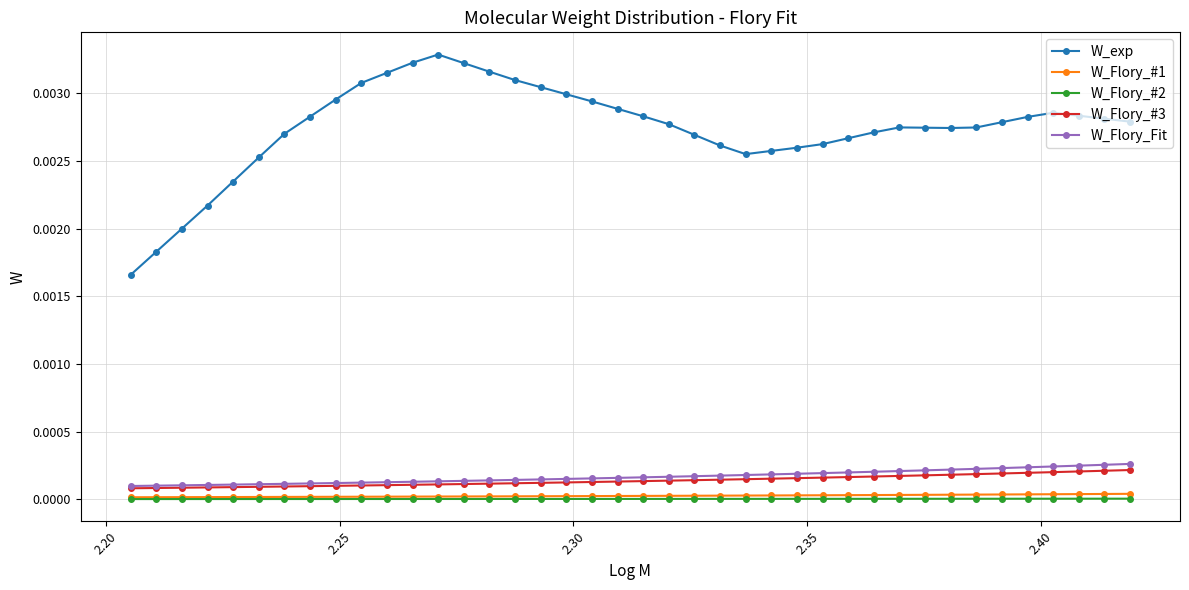

True or false: W_exp has more than 2 points higher than both neighbors.

True